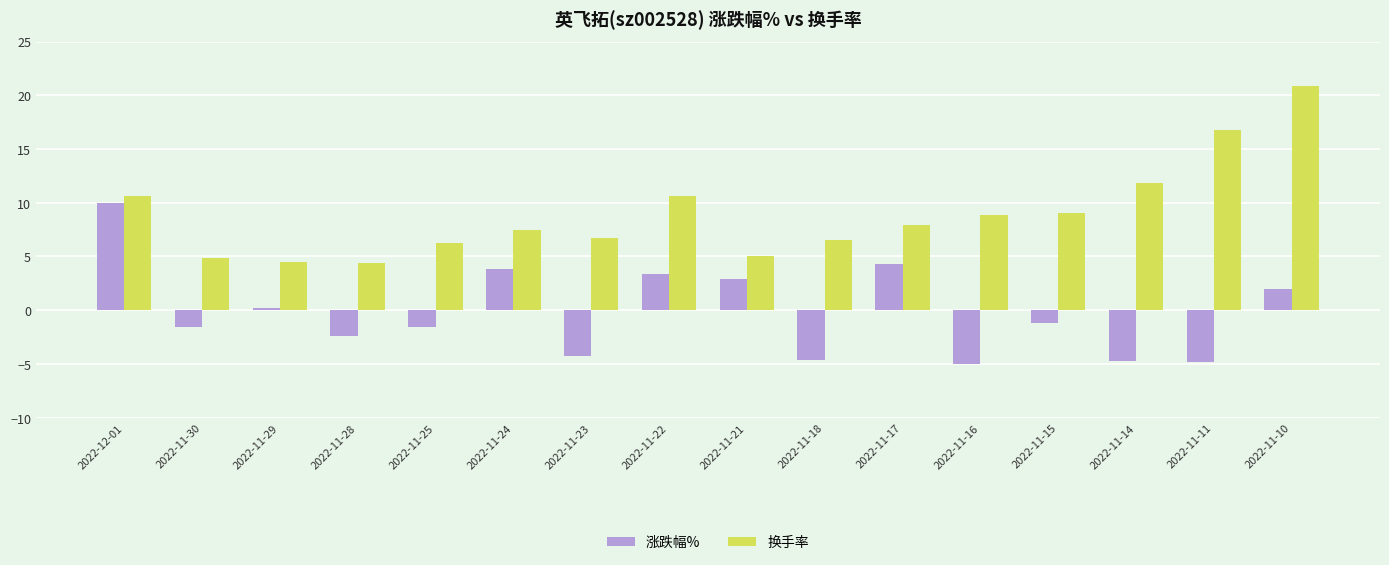

What are all the series names shown in the legend?

涨跌幅%, 换手率